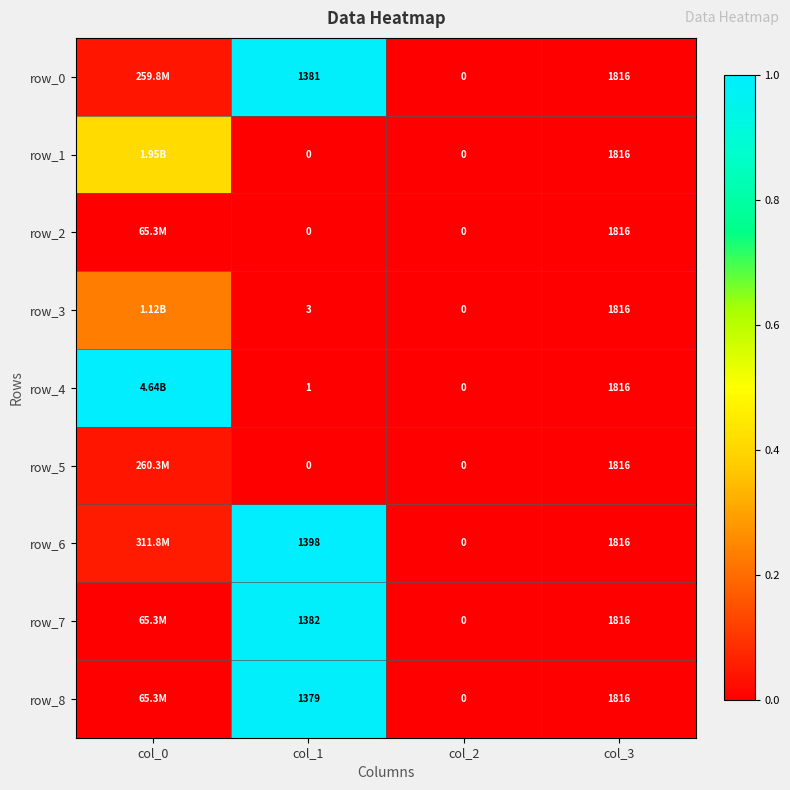

Which series has the widest spread of values?

row_4